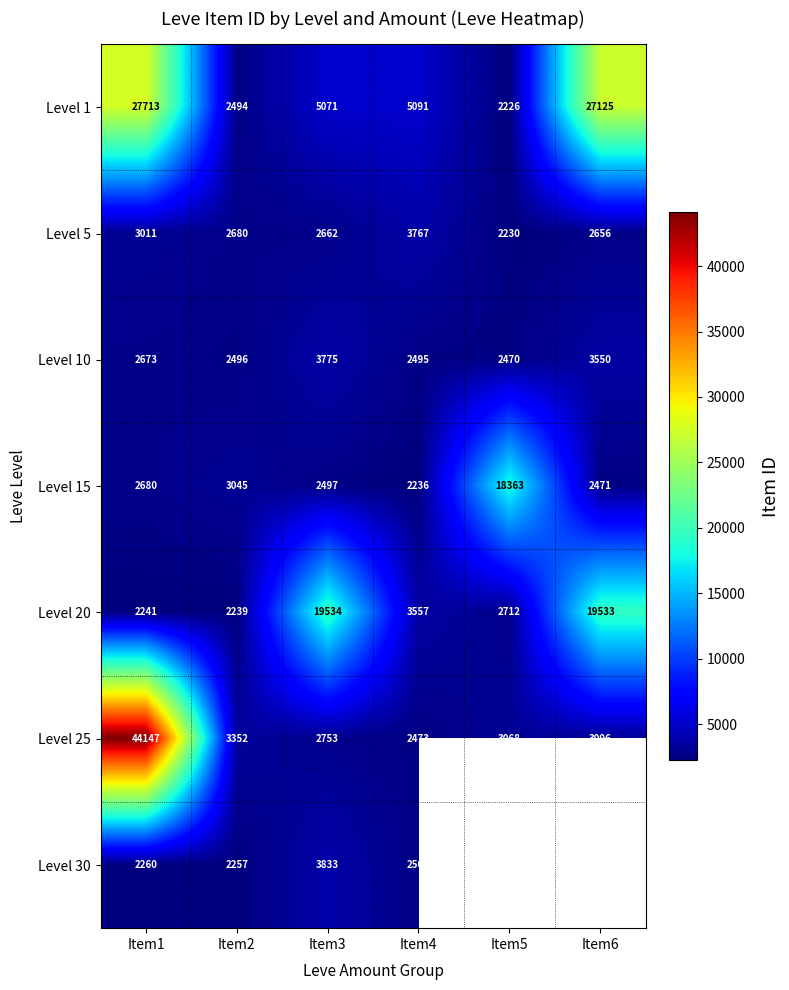

Where is Level 1 nearest to the value 14969?

Item4